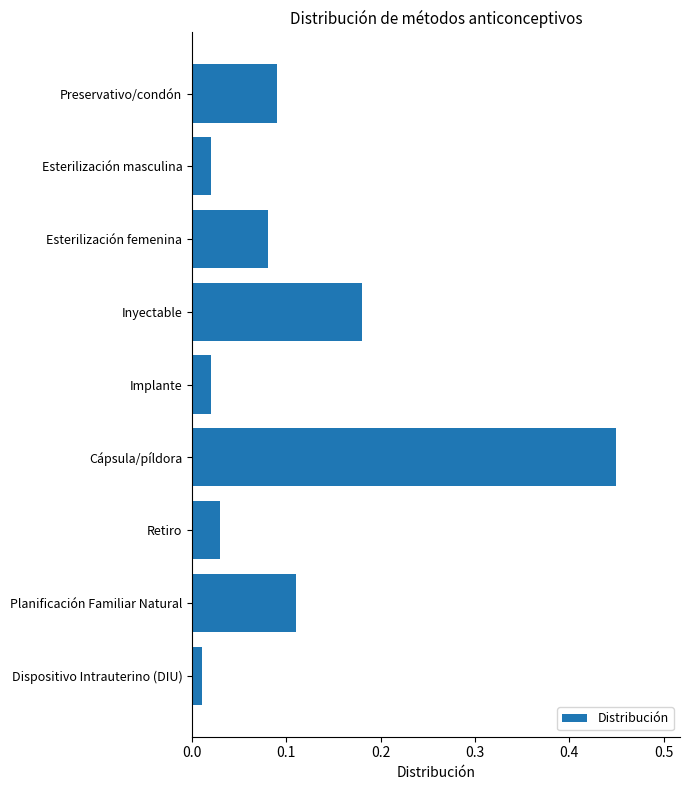

Are the bars horizontal?

Yes